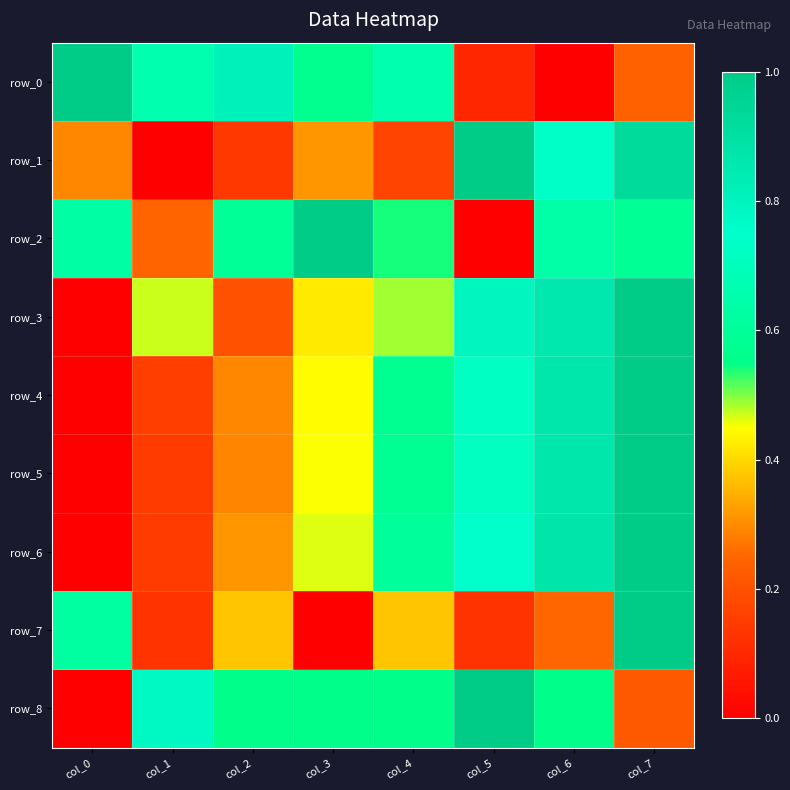

What is the difference between the second highest and minimum values in the row_2 series?

0.6